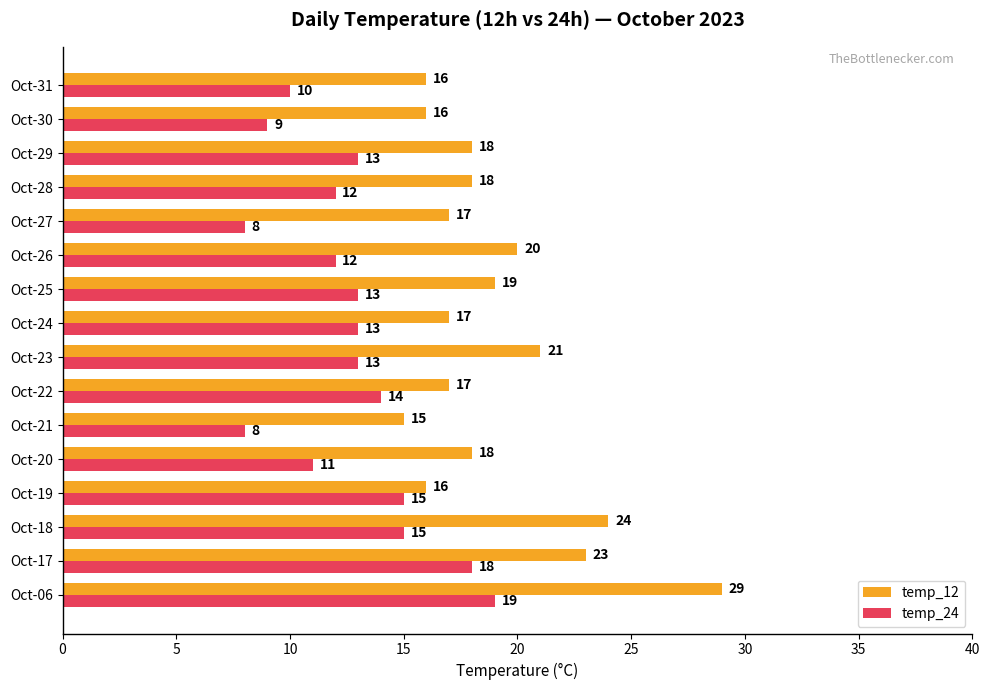

Rank the series by their maximum value, from lowest to highest.

temp_24, temp_12